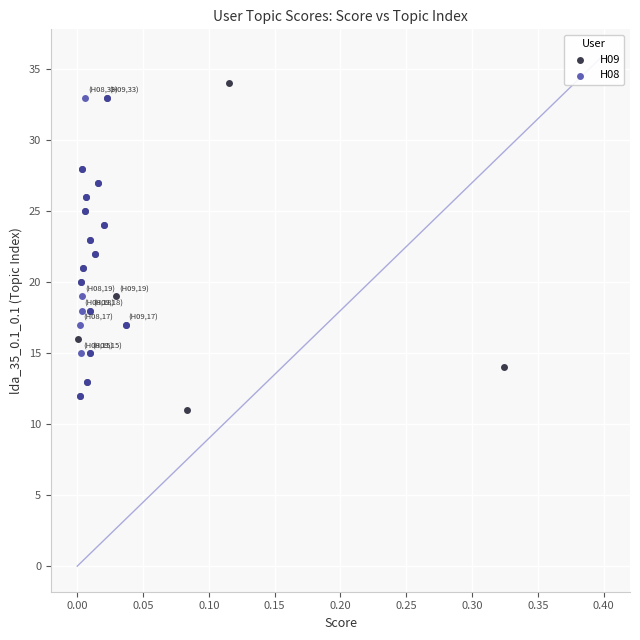

Which series reaches the minimum Y coordinate?

H09